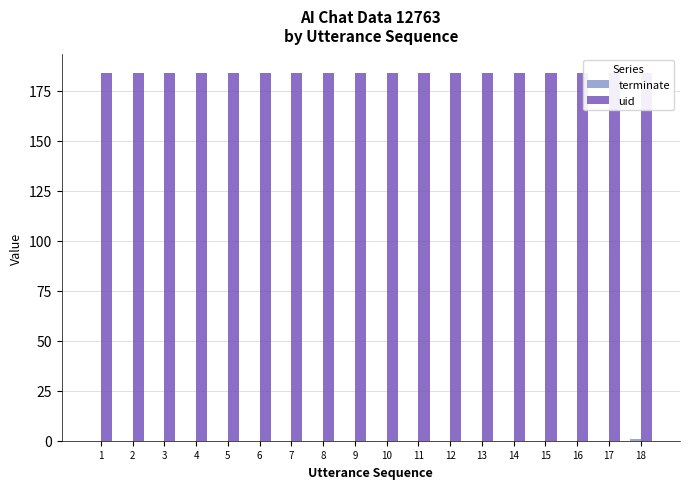

What is the value of the uid bar at the 18th from the left?

184